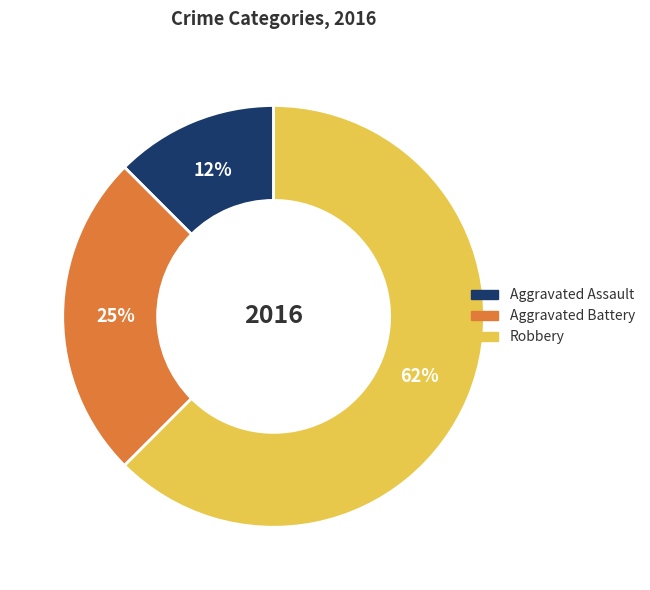

How many segments does this pie chart have?

3